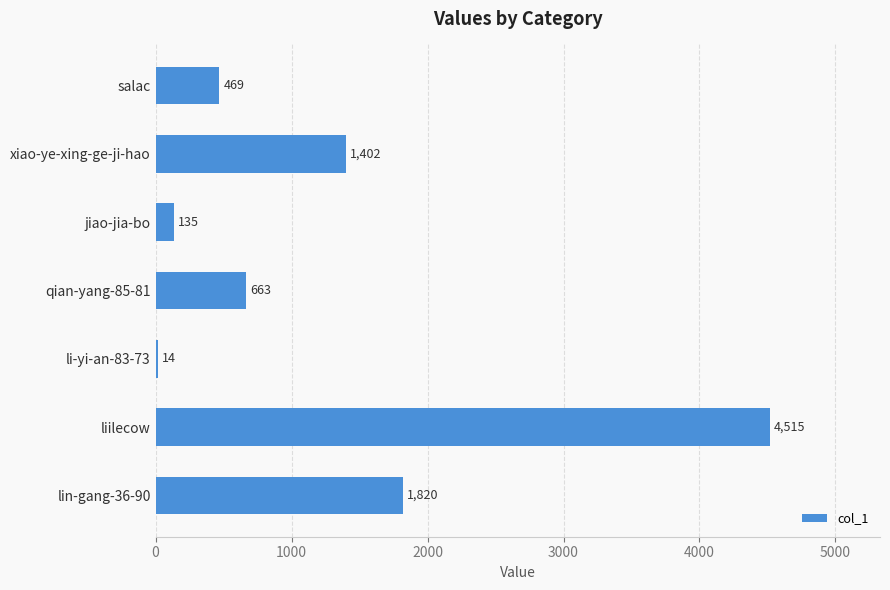

Where is the data nearest to the value 2264?

lin-gang-36-90